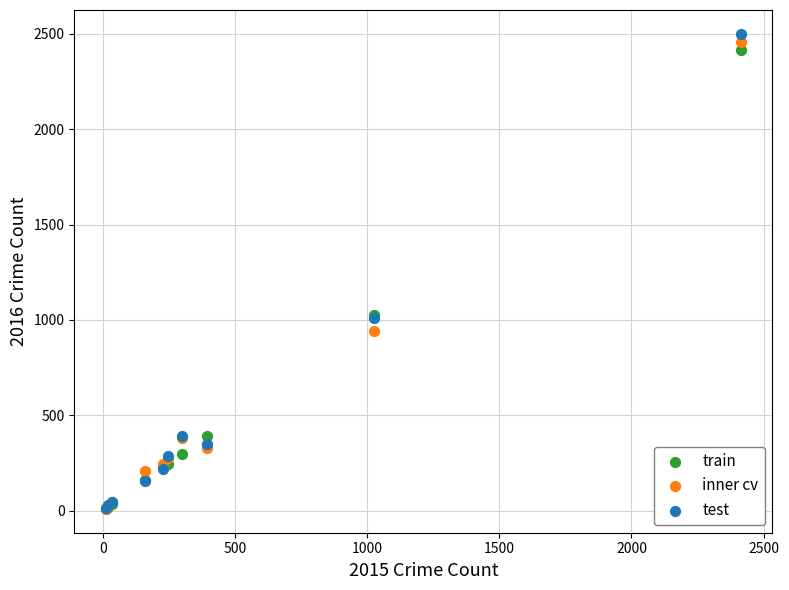

What are all the series names shown in the legend?

train, inner cv, test